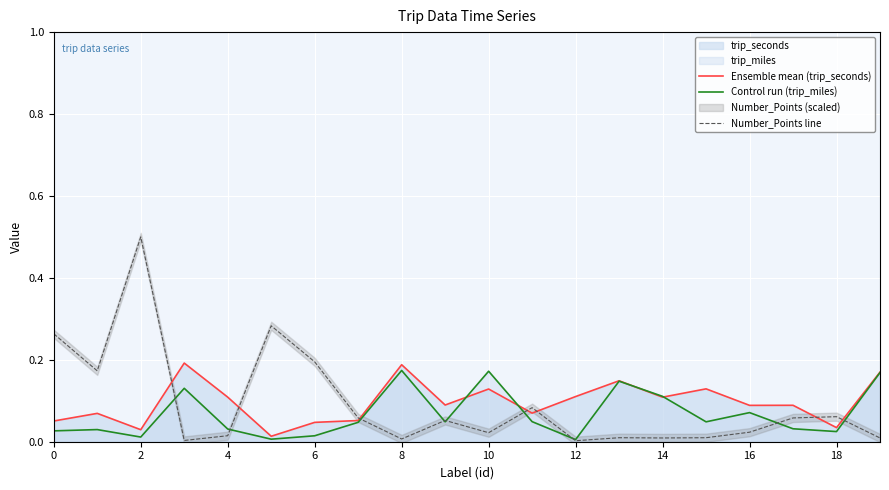

What is the label of the 16th point from the left?

15